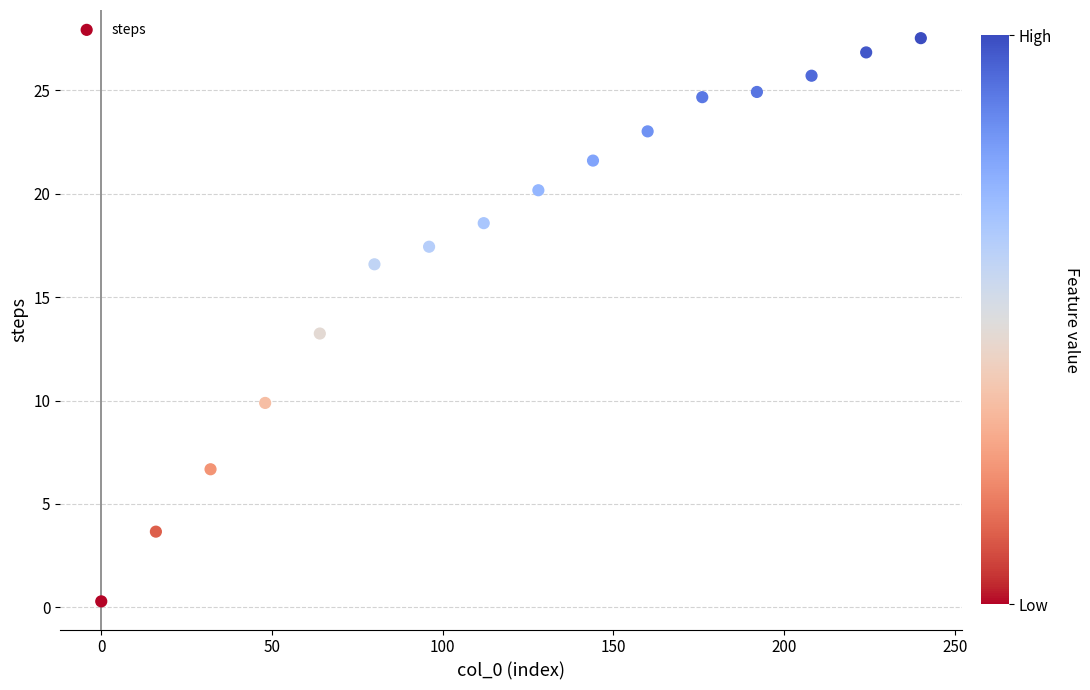

What is the range of Y values (max minus min)?

27.2